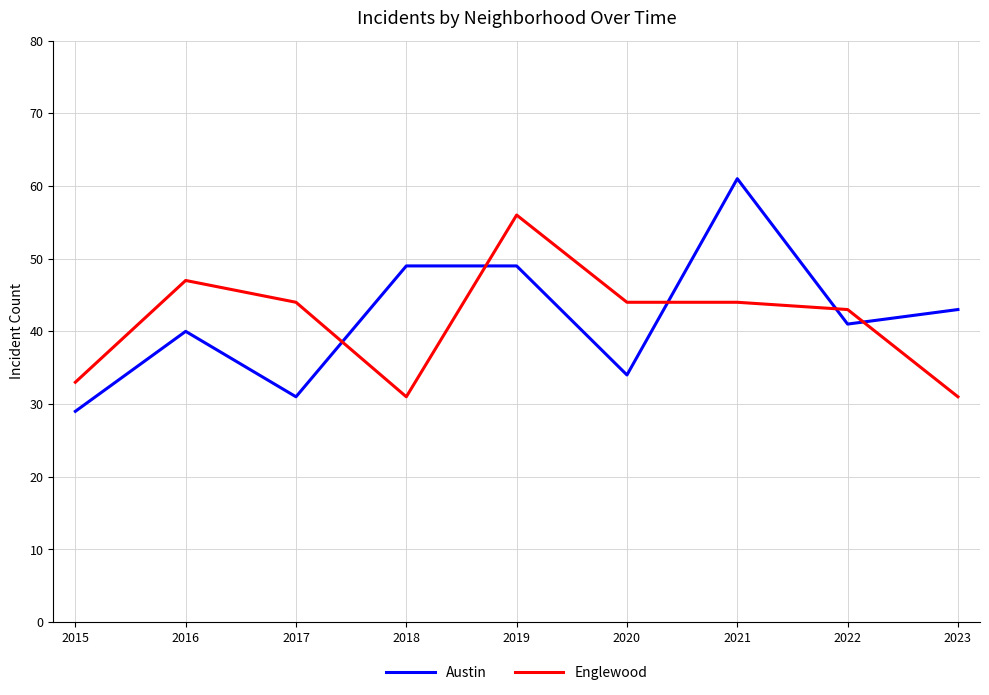

True or false: Austin has more than 0 interior local peaks.

True